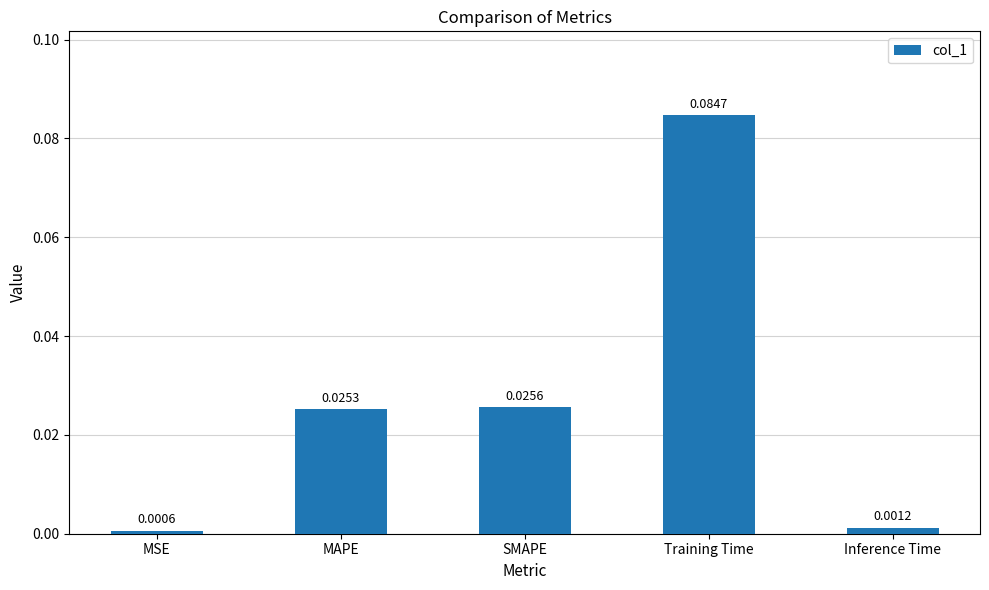

What is the label of the 1st bar from the right?

Inference Time